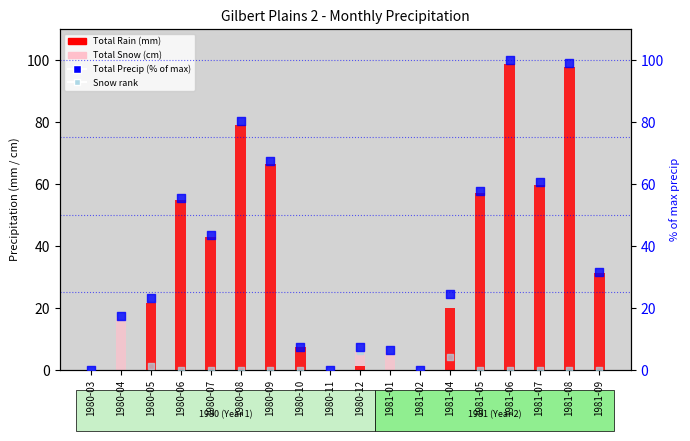

What are all the series names shown in the legend?

Total Rain (mm), Total Snow (cm), Total Precip (% of max), Snow rank